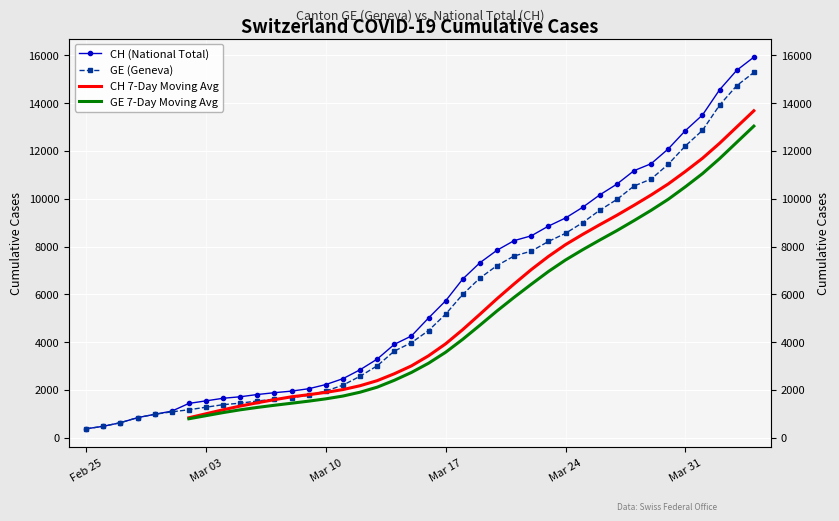

Where does the CH (National Total) series first go above 5012?

Mar 17